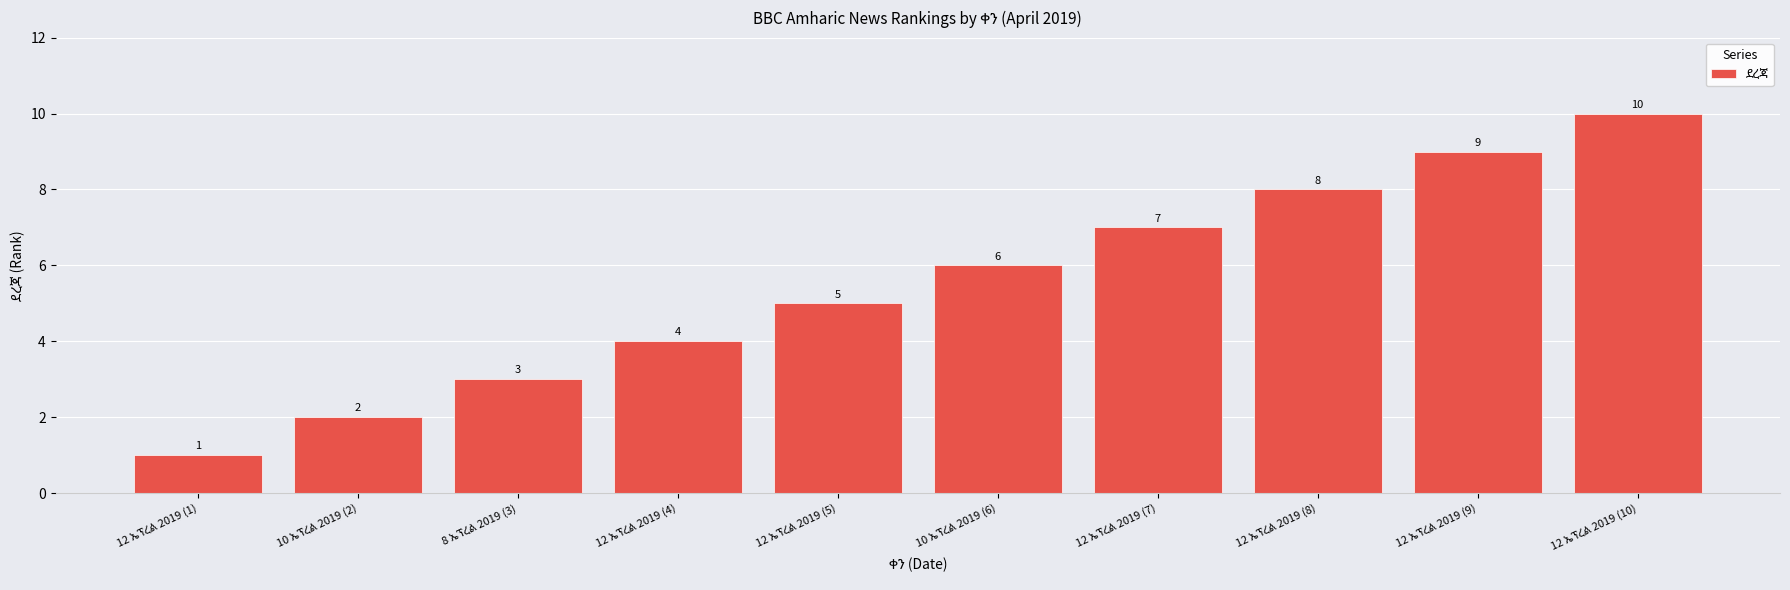

What is the maximum value shown in the chart?

10